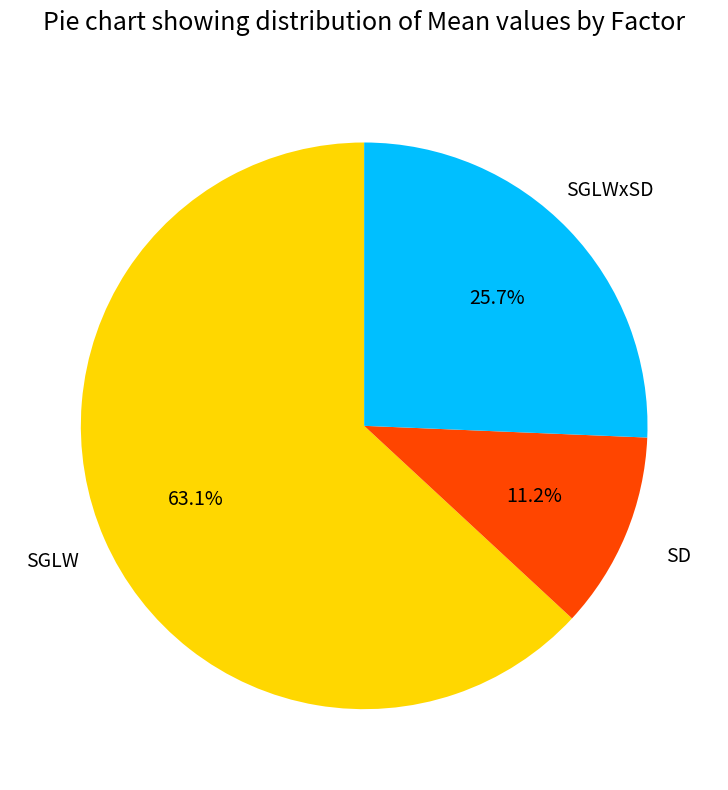

To the nearest percent, what portion does SGLWxSD represent?

26%